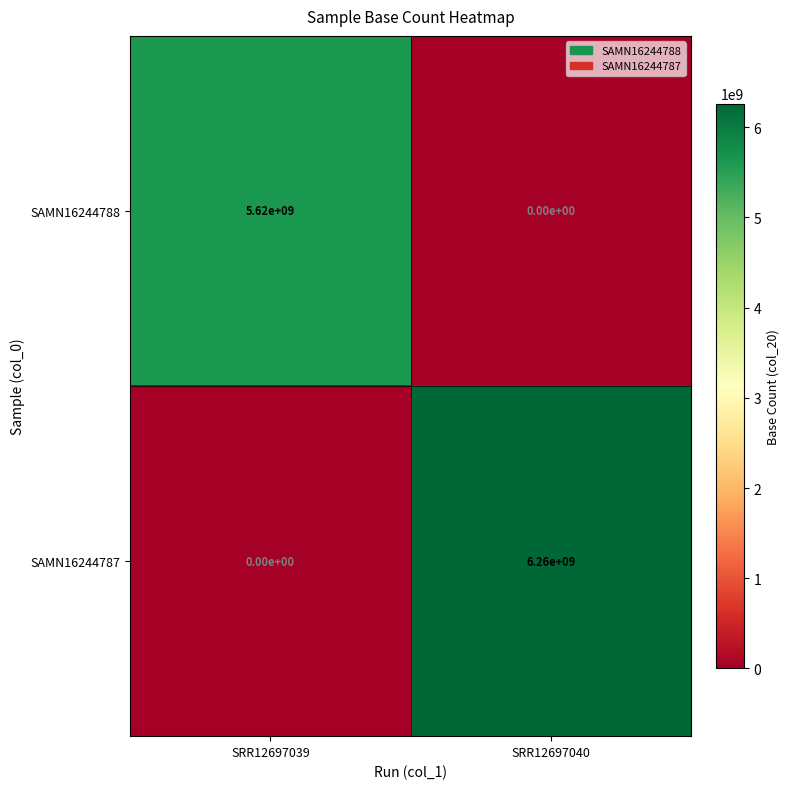

What is the difference between the highest and lowest values at SRR12697040?

6260000000